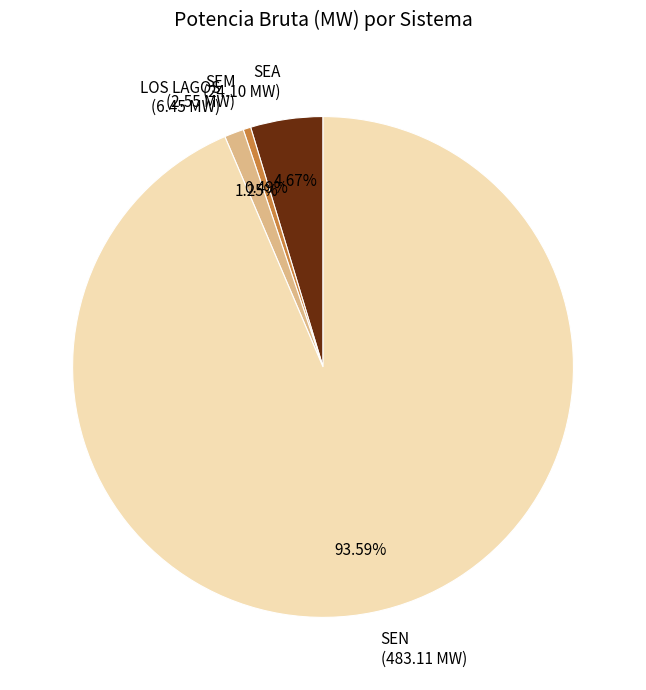

Between SEM and SEN, which is larger?

SEN